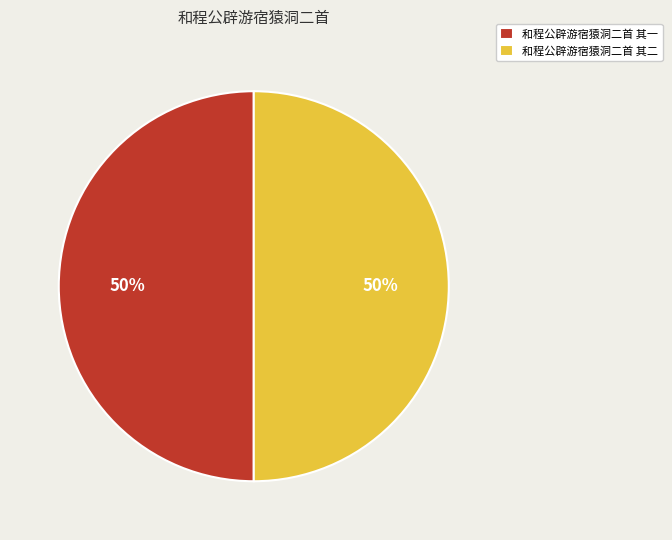

Approximately how many times larger is the value at 和程公辟游宿猿洞二首 其二 compared to 和程公辟游宿猿洞二首 其一?

1.0